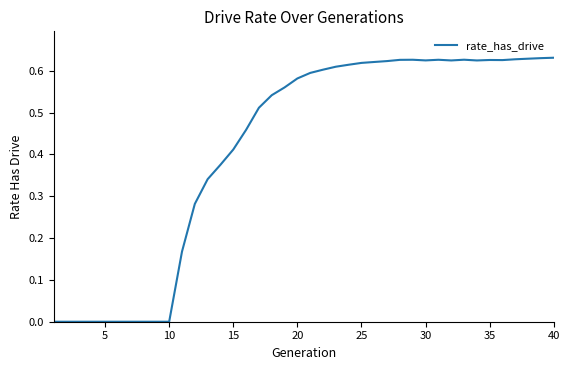

What is the value of the 37th point from the left?

0.6